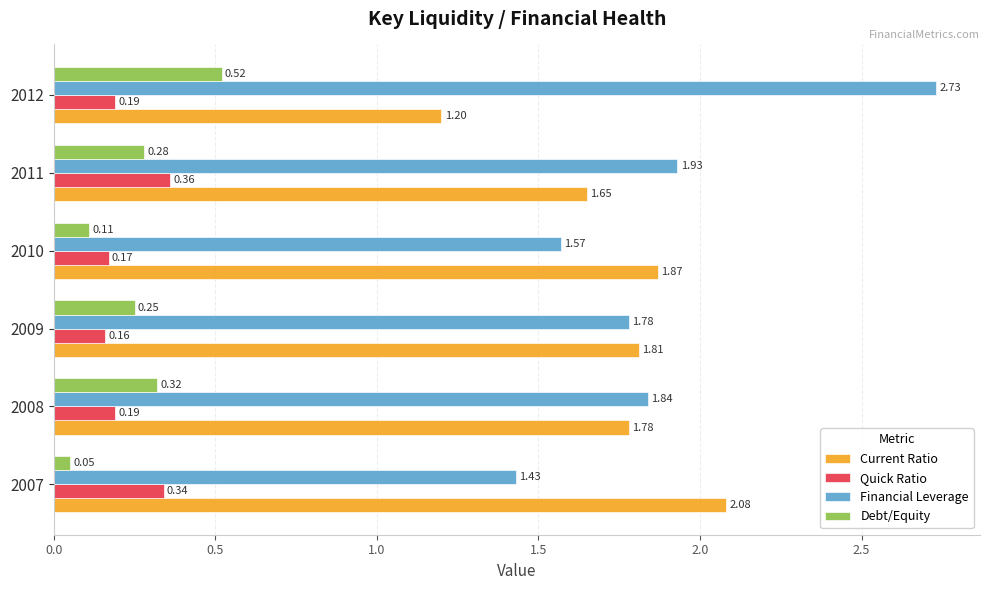

Is the value of Quick Ratio at 2010 greater than the value of Debt/Equity at 2009?

No